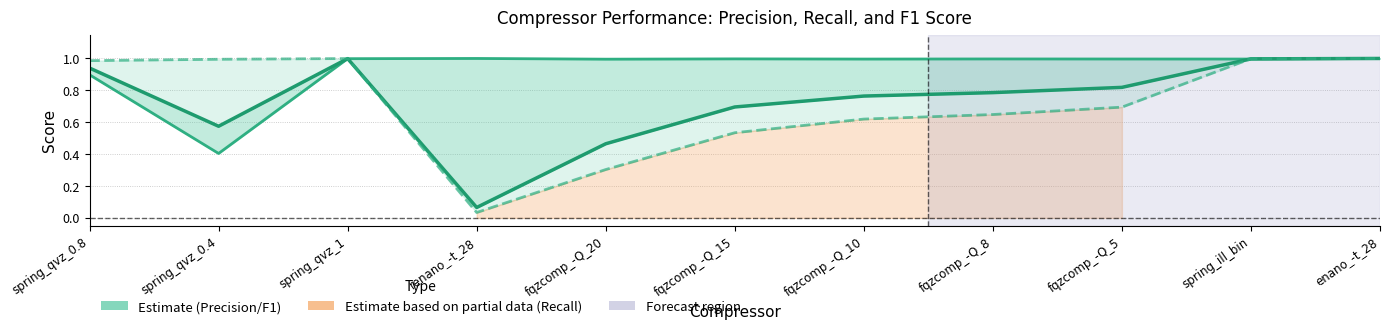

What is the label of the 1st point from the right?

enano_-t_28